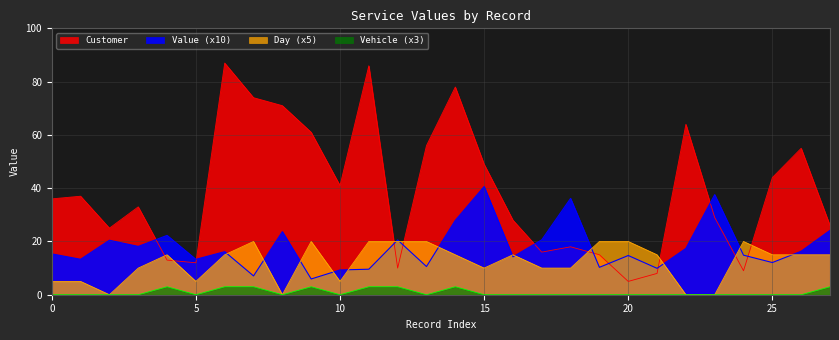

True or false: Value and Customer cross at least once.

True